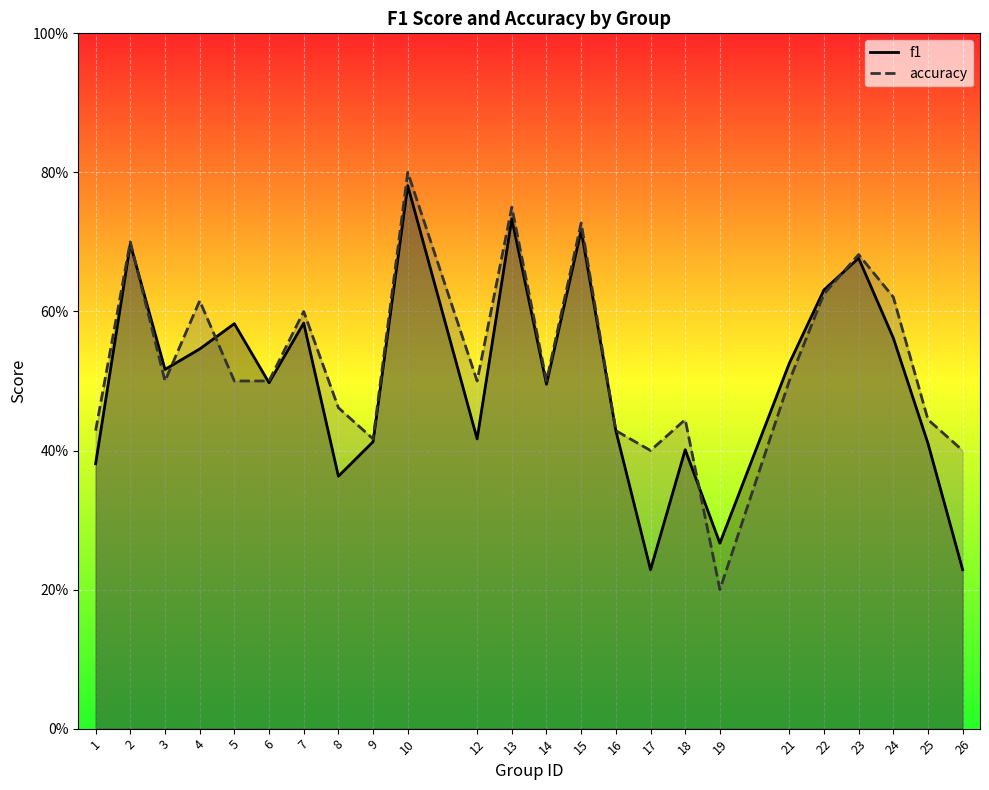

What is the difference between the maximum and minimum values in the f1 series?

0.6